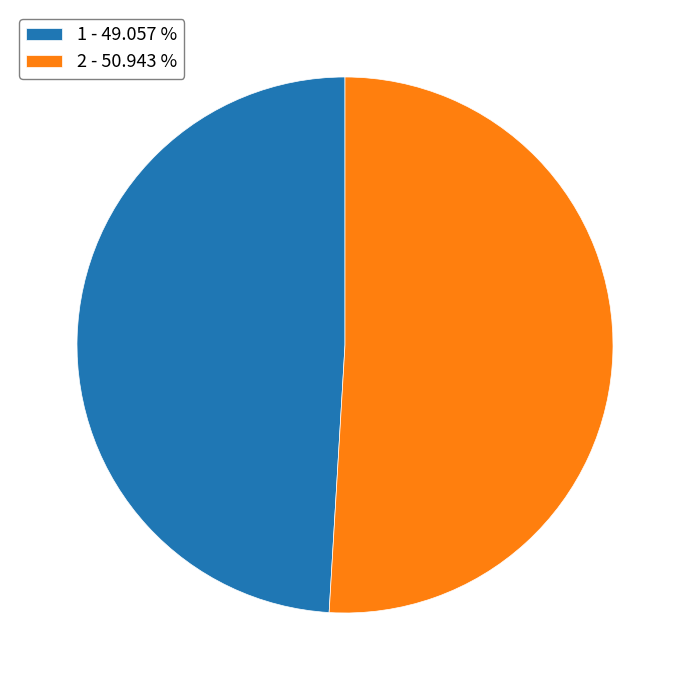

What is the smallest slice in the pie chart?

1